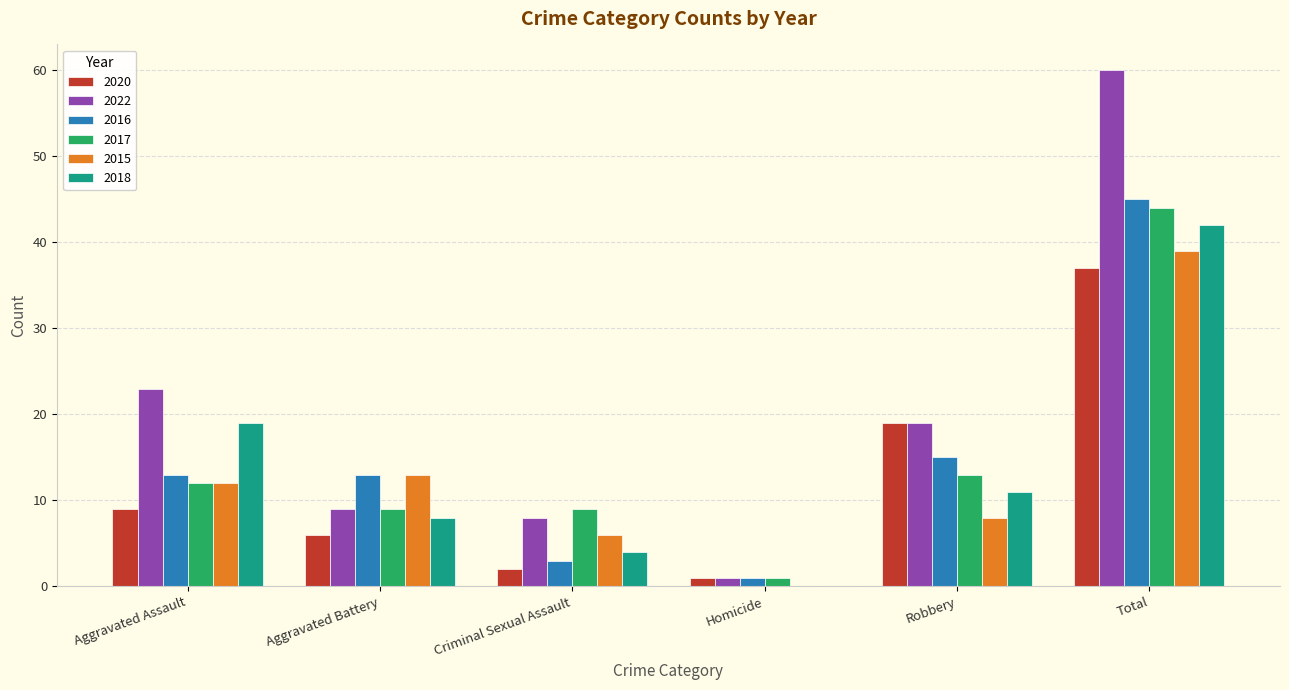

What is the sum of the 2017 values at Criminal Sexual Assault and Aggravated Assault?

21